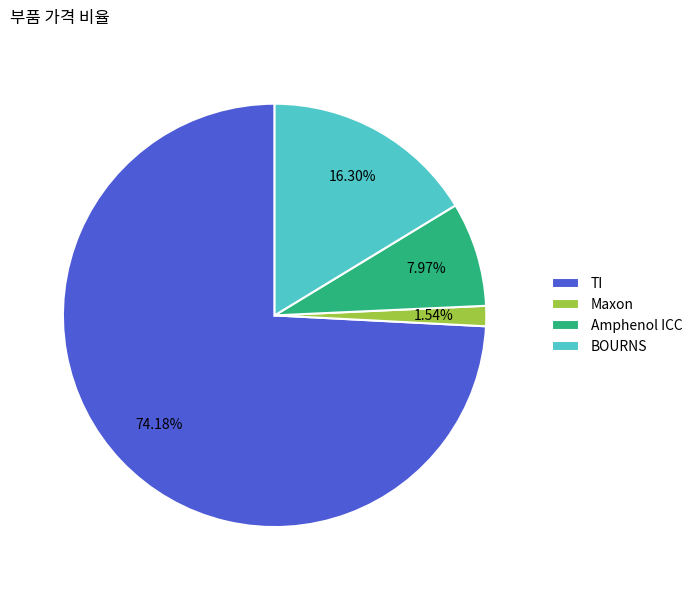

Do BOURNS and Amphenol ICC together represent more than half of the pie?

No